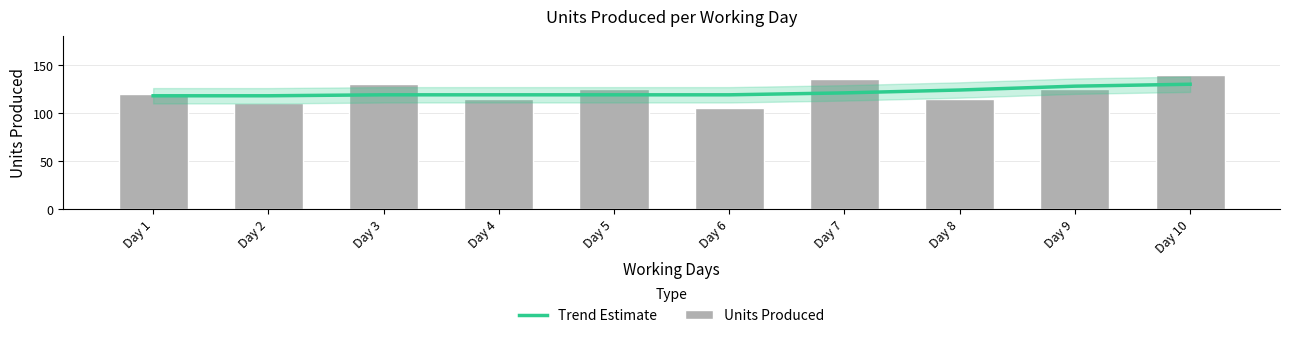

Rank the series by their average value, from highest to lowest.

Units Produced, Trend Estimate